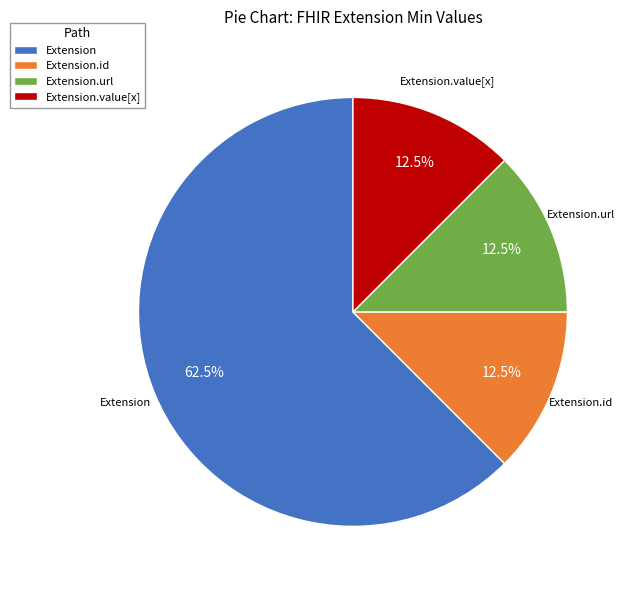

Does any single category account for the majority?

Yes